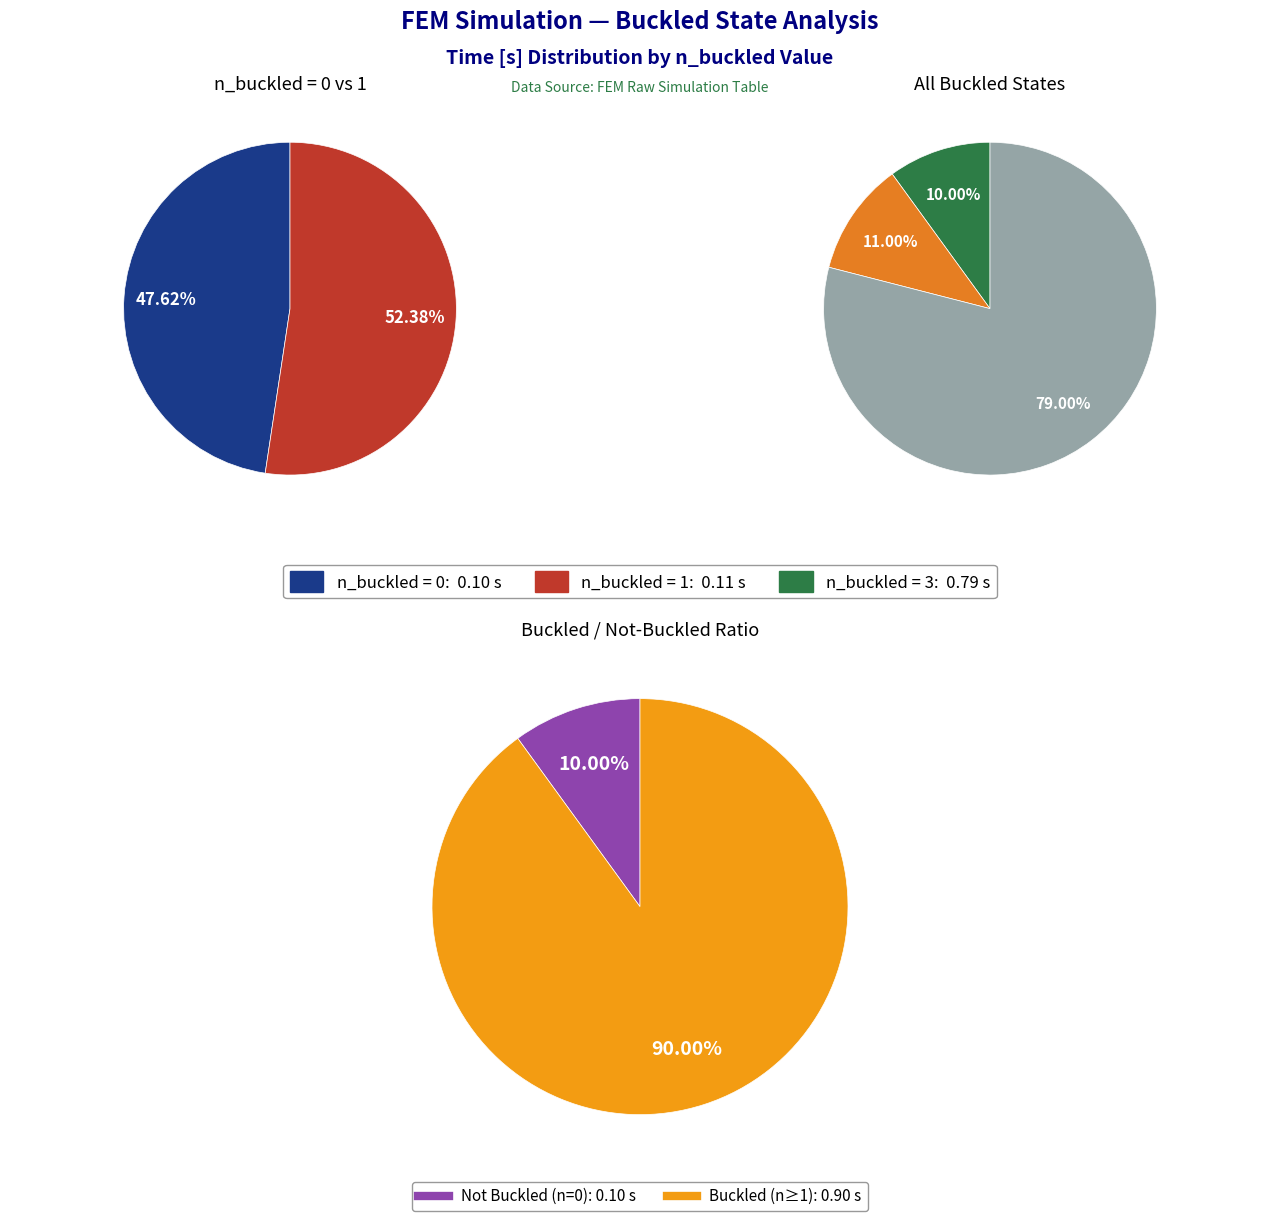

Rank the categories by value from highest to lowest.

n_buckled_3, n_buckled_1, n_buckled_0